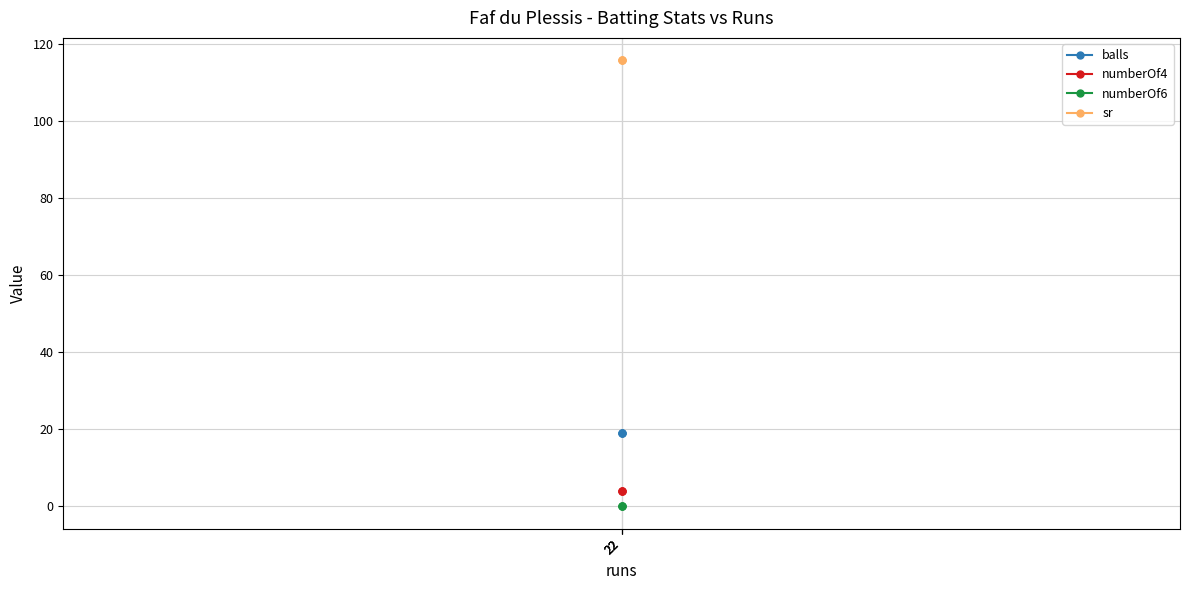

What is the value of the sr point at the 2nd from the left?

115.8